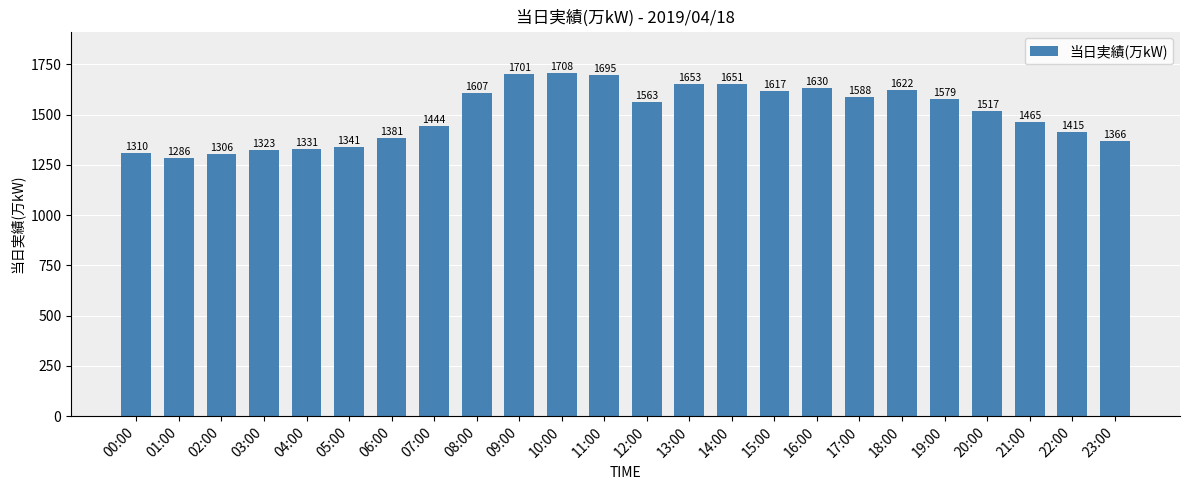

List the labels in order of value, smallest first.

01:00, 02:00, 00:00, 03:00, 04:00, 05:00, 23:00, 06:00, 22:00, 07:00, 21:00, 20:00, 12:00, 19:00, 17:00, 08:00, 15:00, 18:00, 16:00, 14:00, 13:00, 11:00, 09:00, 10:00